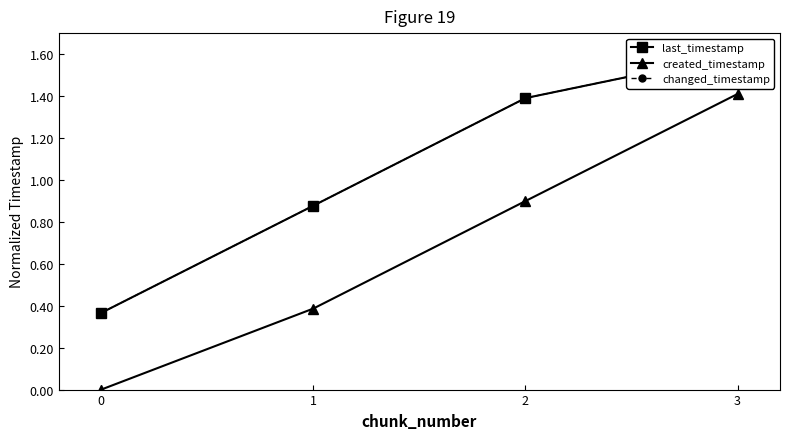

Reading left to right, list all the values displayed in this chart.

last_timestamp: 0=0.4	1=0.9	2=1.4	3=1.6
created_timestamp: 0=0.0	1=0.4	2=0.9	3=1.4
changed_timestamp: 0=0.4	1=0.9	2=1.4	3=1.6